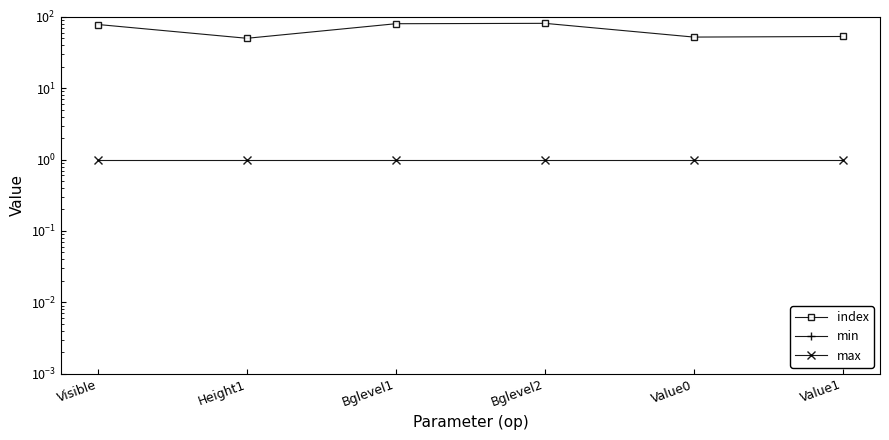

How many lines are shown in the chart?

3